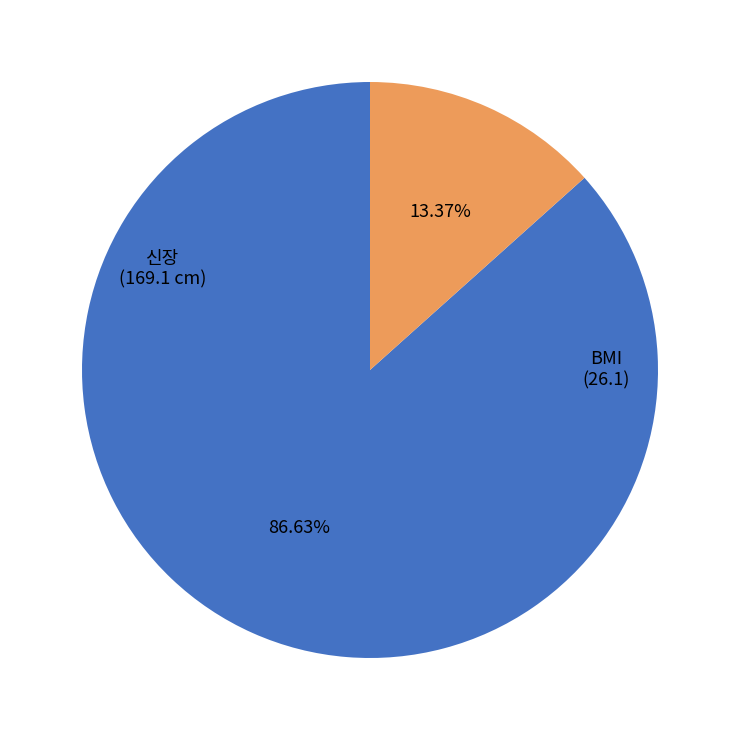

Count the number of slices in the pie.

2